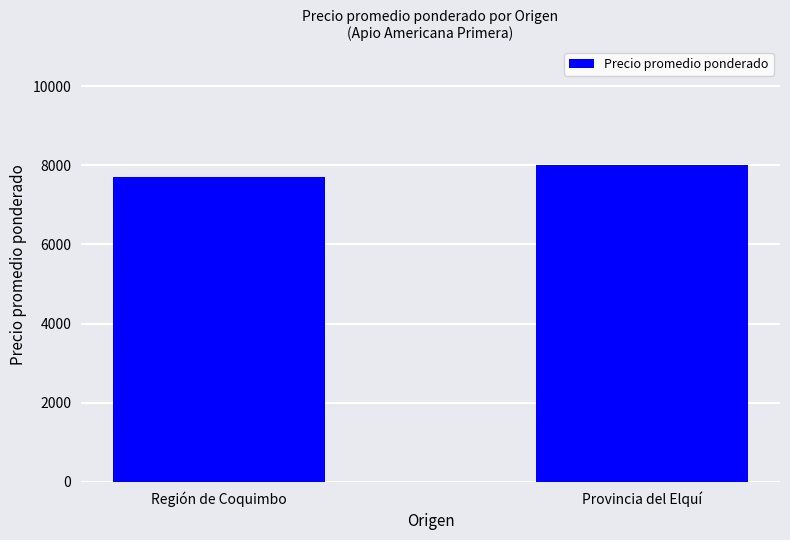

What is the difference between the maximum and minimum values?

285